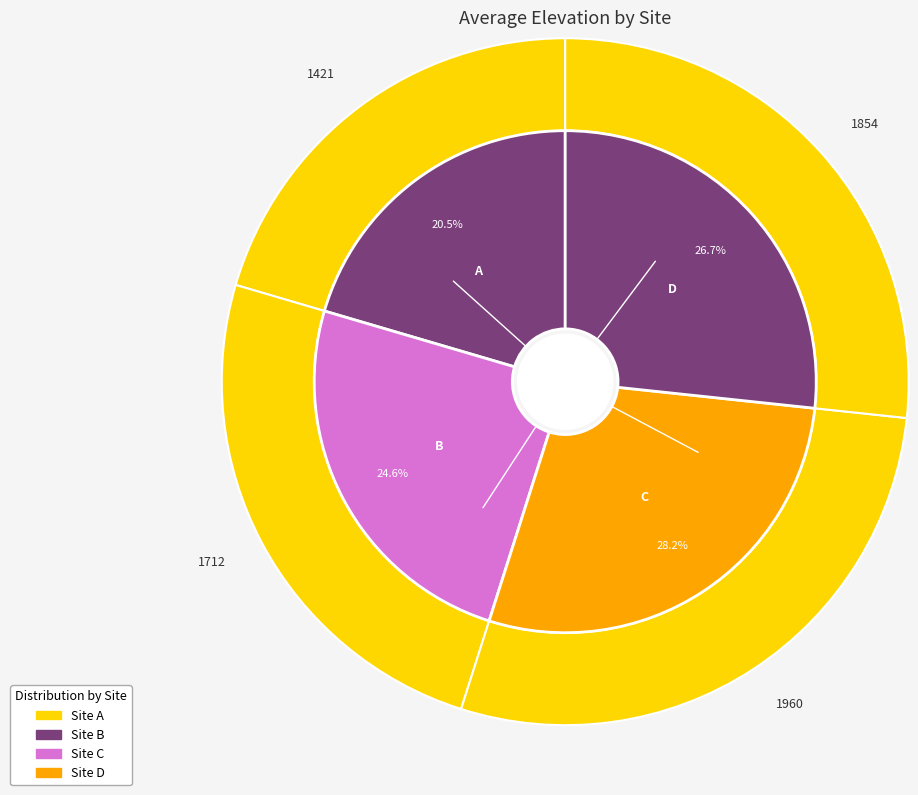

To the nearest percent, what is the average slice percentage?

25%